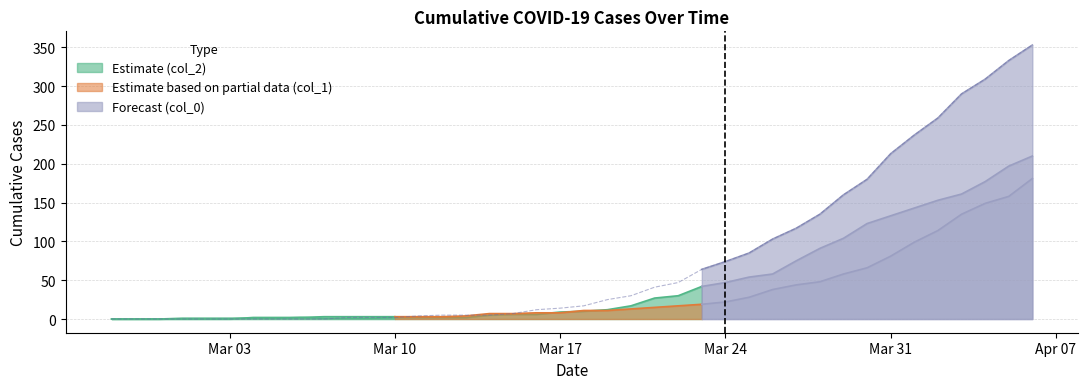

What is the difference between the col_2 values at 21 and 29?

63